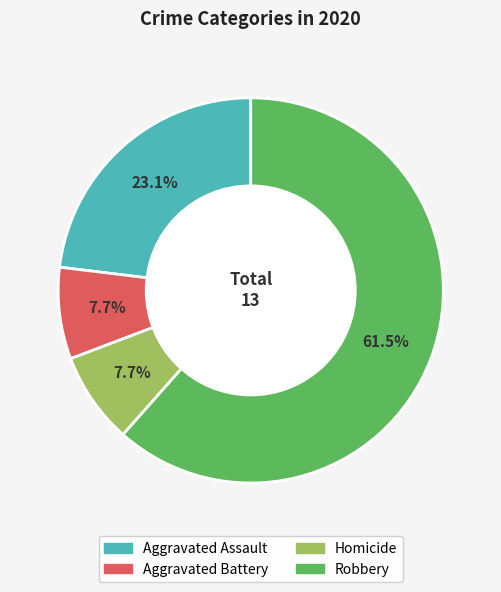

How many segments does this pie chart have?

4